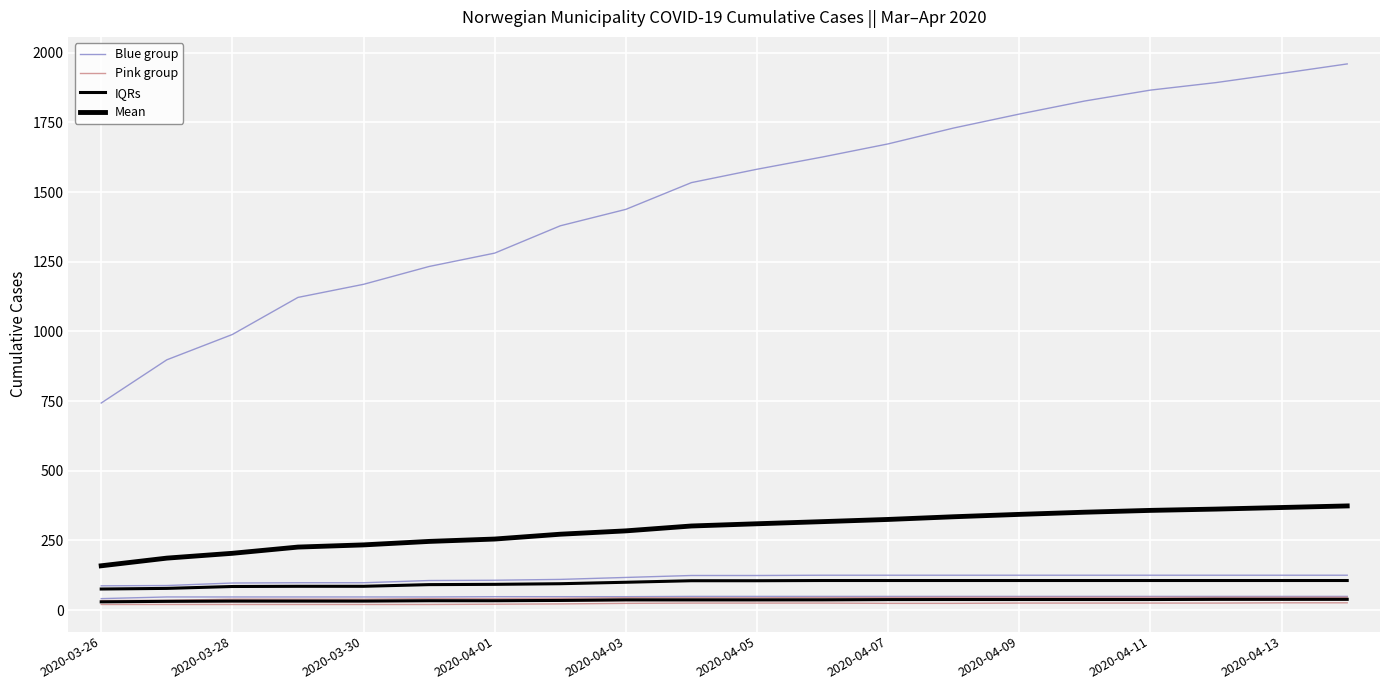

Where does the Blue group series first go above 1582?

11